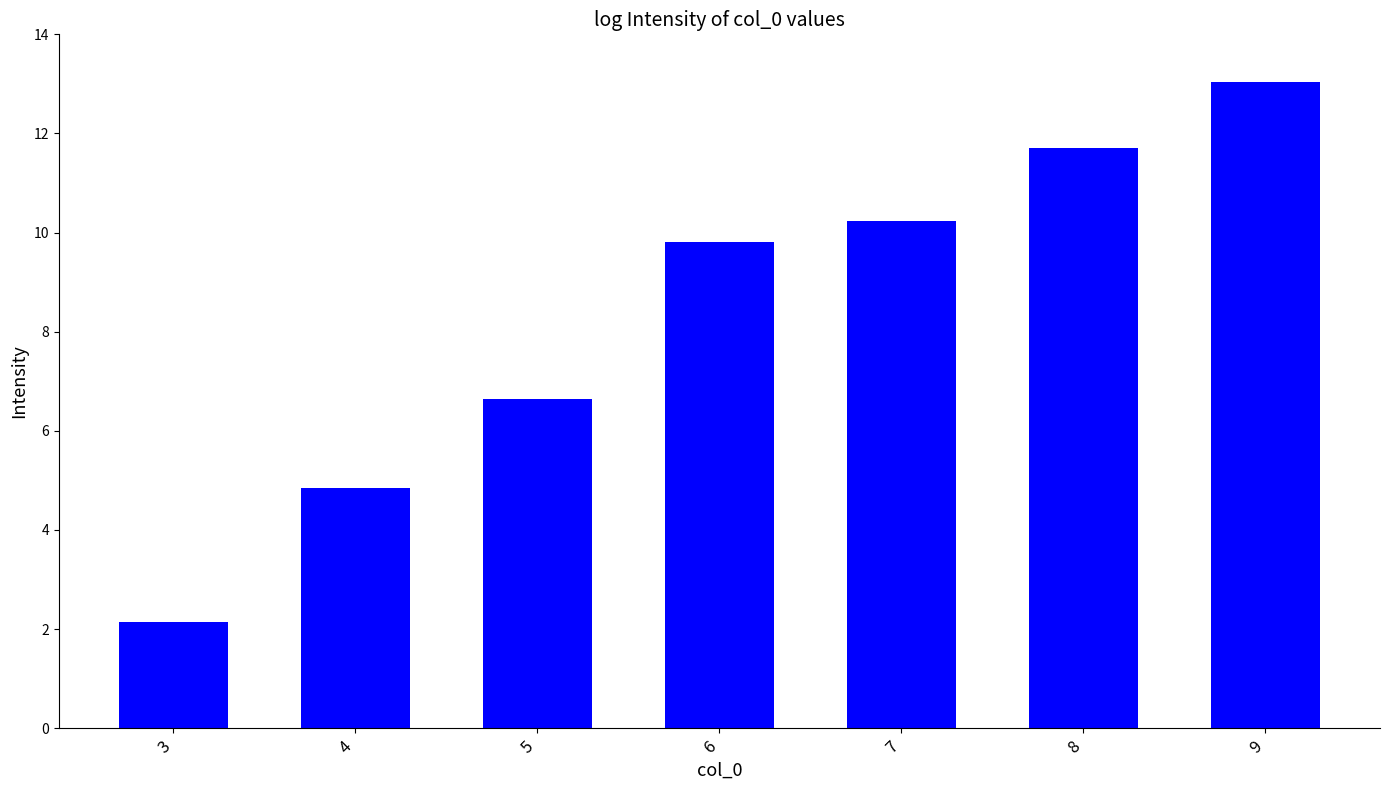

What is the change in value from 8 to 9?

+1.3